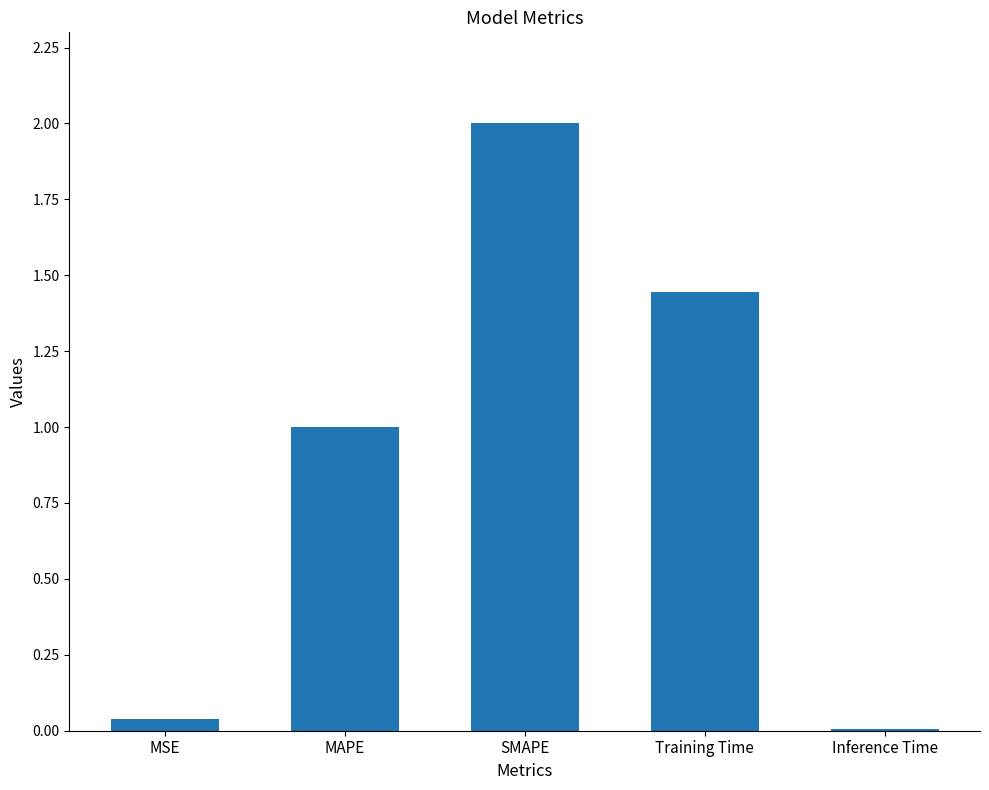

Which label corresponds to the largest value in the chart?

SMAPE